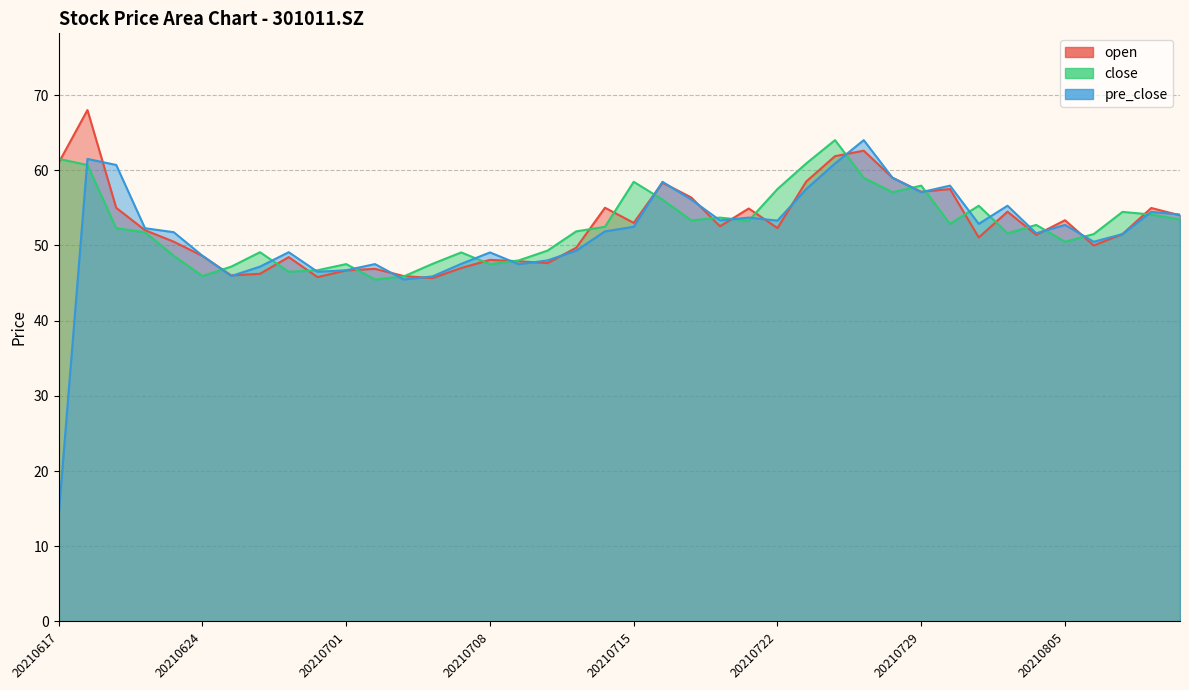

Reading right to left, what are all the values shown in this chart?

open: 54.0	55.0	51.5	50.0	53.4	51.4	54.5	51.1	57.5	57.1	59.0	62.6	61.9	58.5	52.3	54.9	52.5	56.4	58.3	53.0	55.0	49.7	47.6	47.9	48.1	47.0	45.7	45.9	46.9	46.7	45.8	48.5	46.2	46.0	48.6	50.5	52.0	55.0	68.0	61.0
close: 53.4	54.1	54.5	51.5	50.5	52.7	51.6	55.3	52.9	58.0	57.1	59.0	64.0	60.9	57.5	53.3	53.7	53.3	56.1	58.5	52.5	51.9	49.3	48.0	47.5	49.1	47.5	45.9	45.5	47.5	46.7	46.5	49.1	47.2	45.9	48.6	51.8	52.3	60.7	61.5
pre_close: 54.1	54.5	51.5	50.5	52.7	51.6	55.3	52.9	58.0	57.1	59.0	64.0	60.9	57.5	53.3	53.7	53.3	56.1	58.5	52.5	51.9	49.3	48.0	47.5	49.1	47.5	45.9	45.5	47.5	46.7	46.5	49.1	47.2	45.9	48.6	51.8	52.3	60.7	61.5	14.2